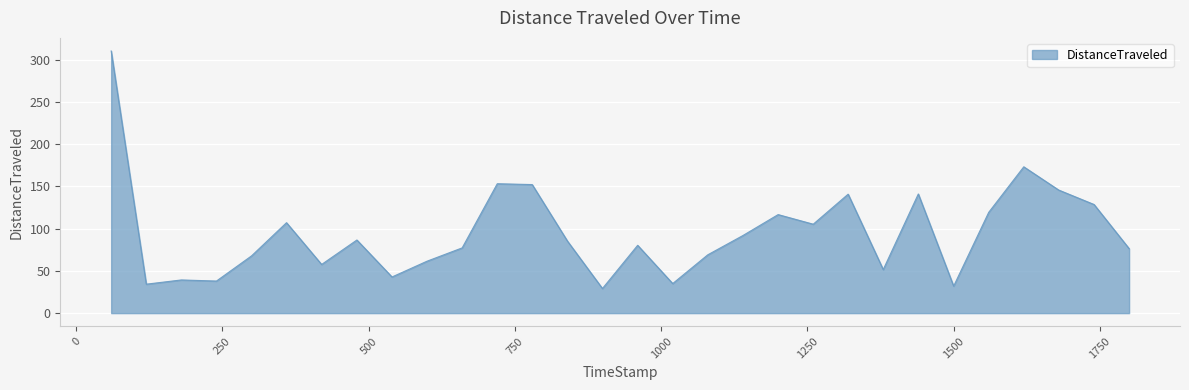

What is the greatest value displayed?

310.4